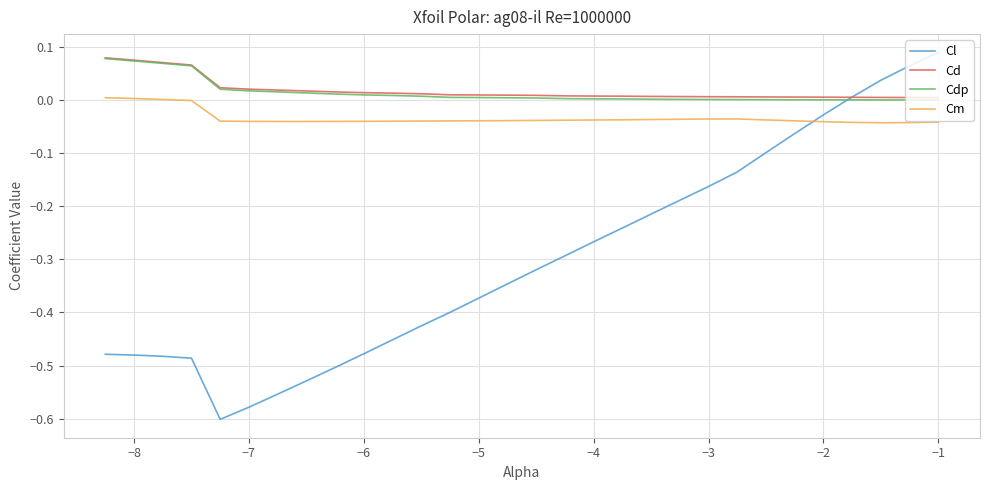

Which series has the largest range (max minus min)?

Cl